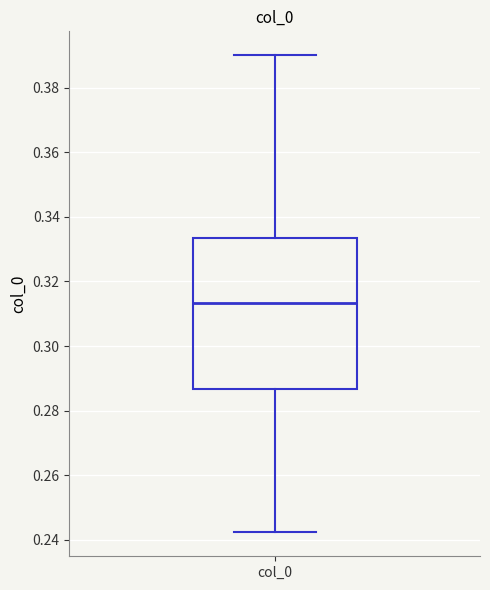

Read this box plot against the y-axis: the position of the median line, the range covered by the box, and the ends of both whiskers. The values are not printed on the chart, so give them approximately, as read against the axis.

median 0.314, box 0.286 to 0.334, whiskers 0.242 to 0.390